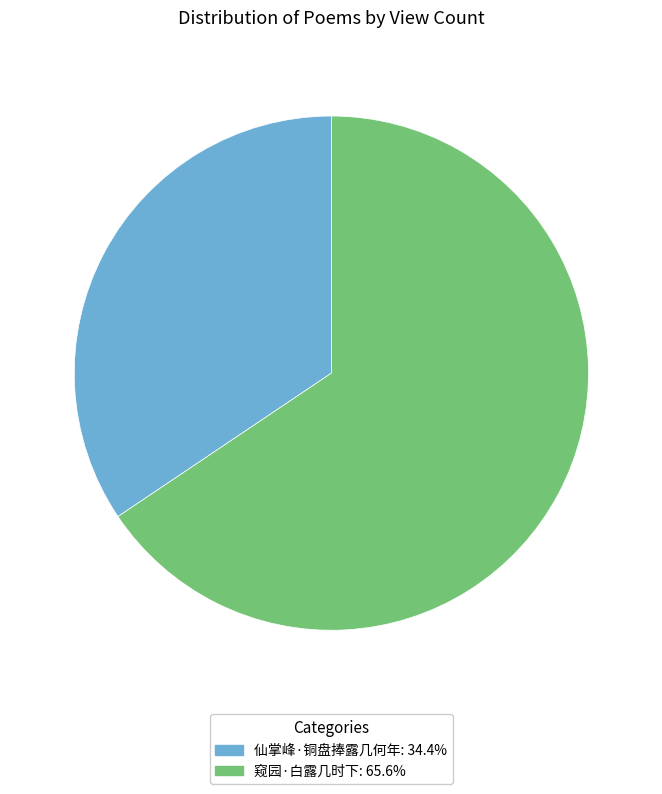

What is the largest slice in the pie chart?

窥园·白露几时下